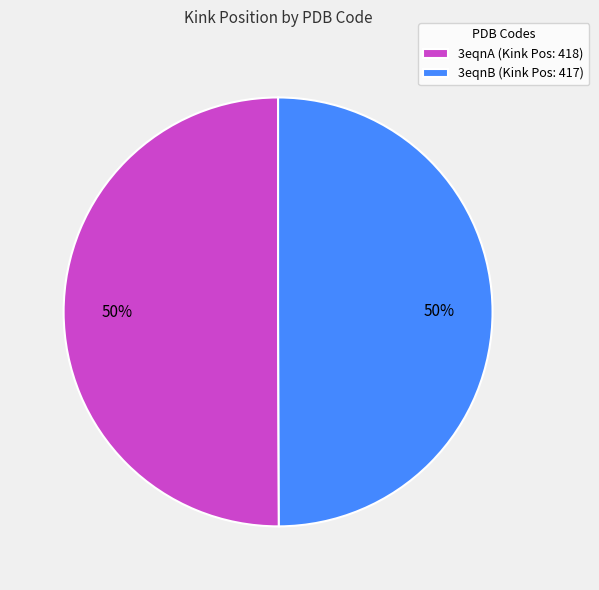

Combined, do 3eqnA (Kink Pos: 418) and 3eqnB (Kink Pos: 417) account for over 50%?

Yes